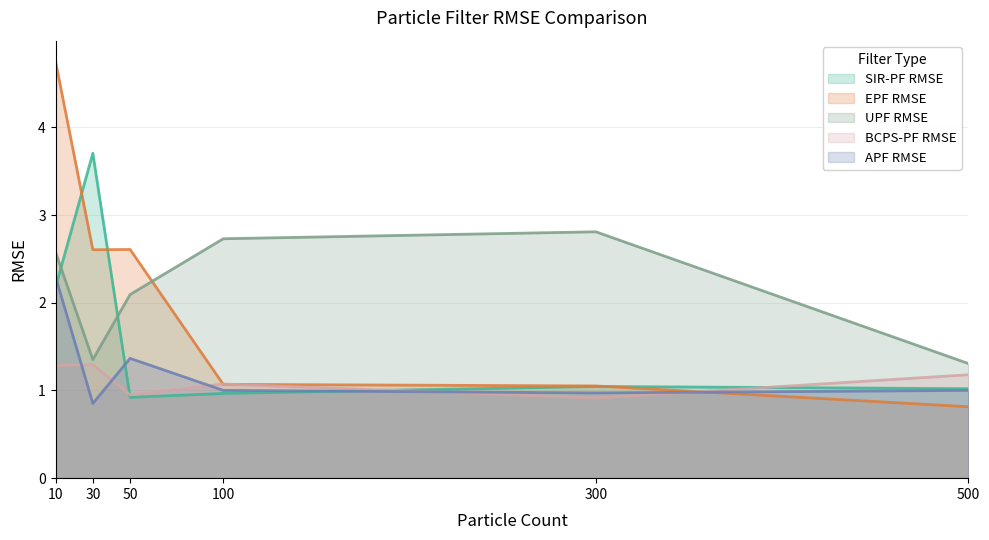

What is the minimum value for UPF RMSE?

1.3